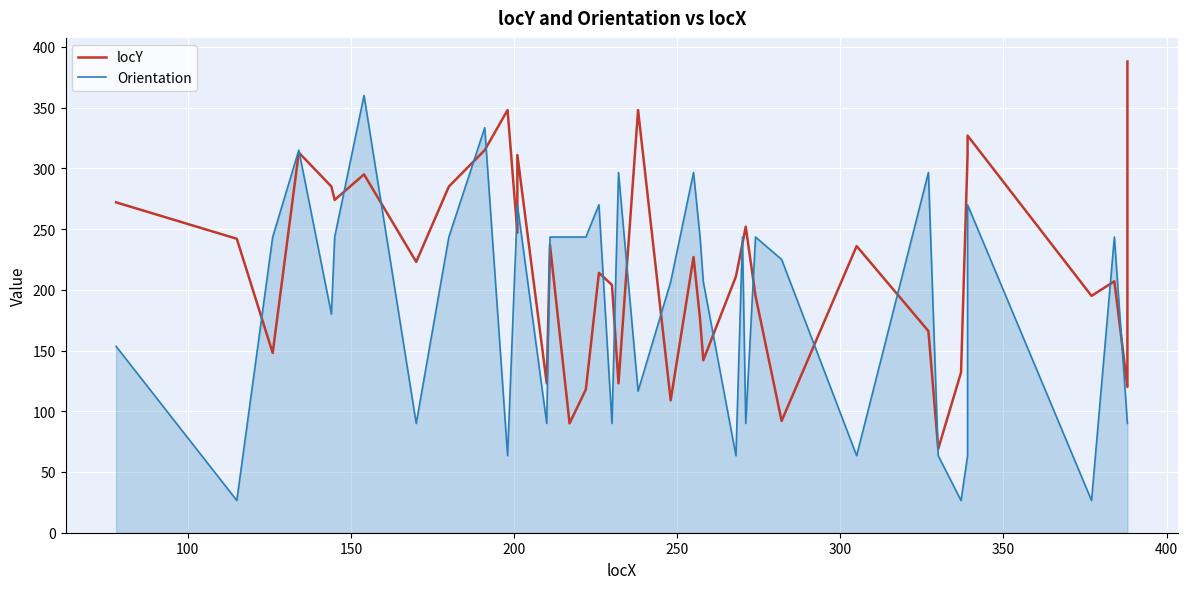

What is the minimum value shown in the chart?

26.6